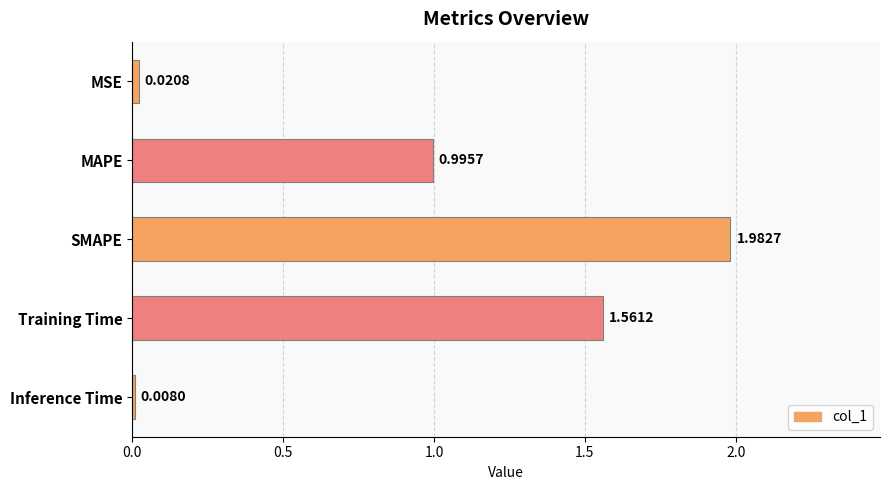

List the labels in order of value, smallest first.

Inference Time, MSE, MAPE, Training Time, SMAPE